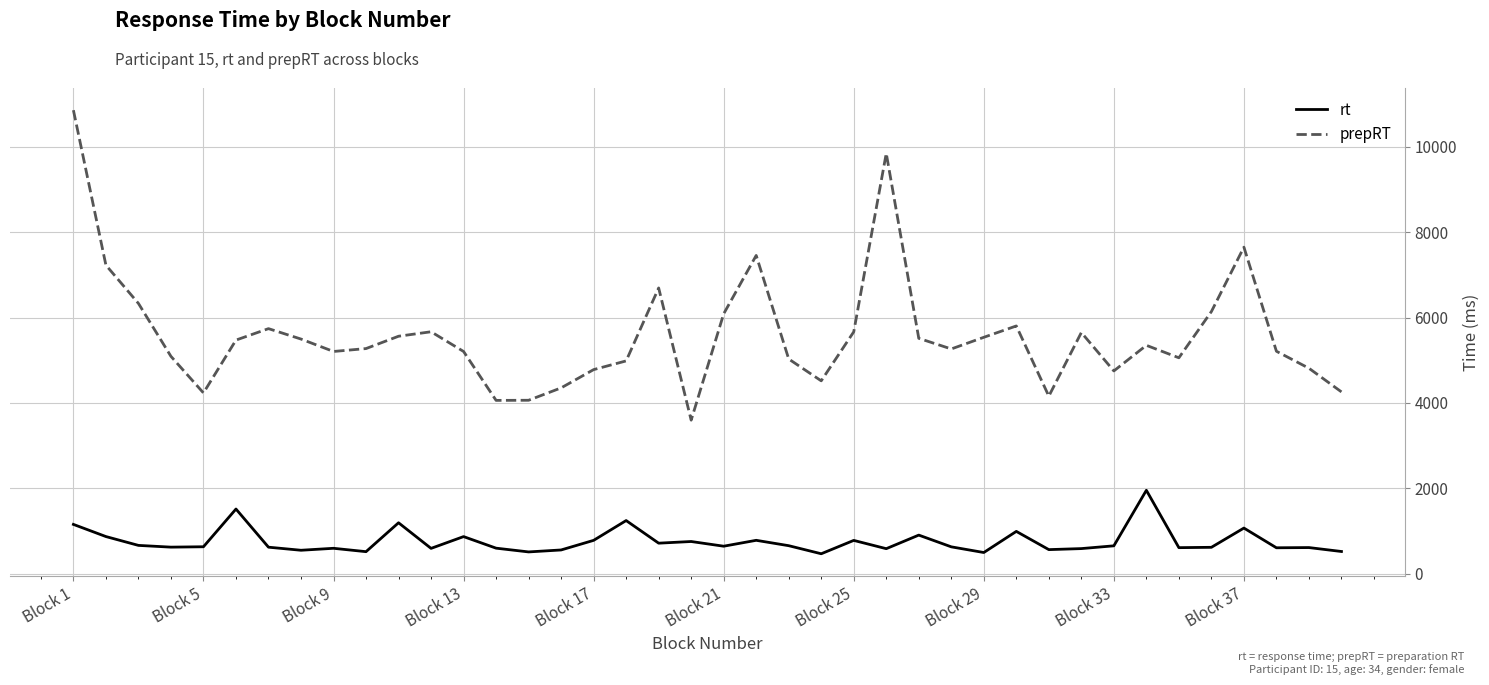

How many lines are shown in the chart?

2